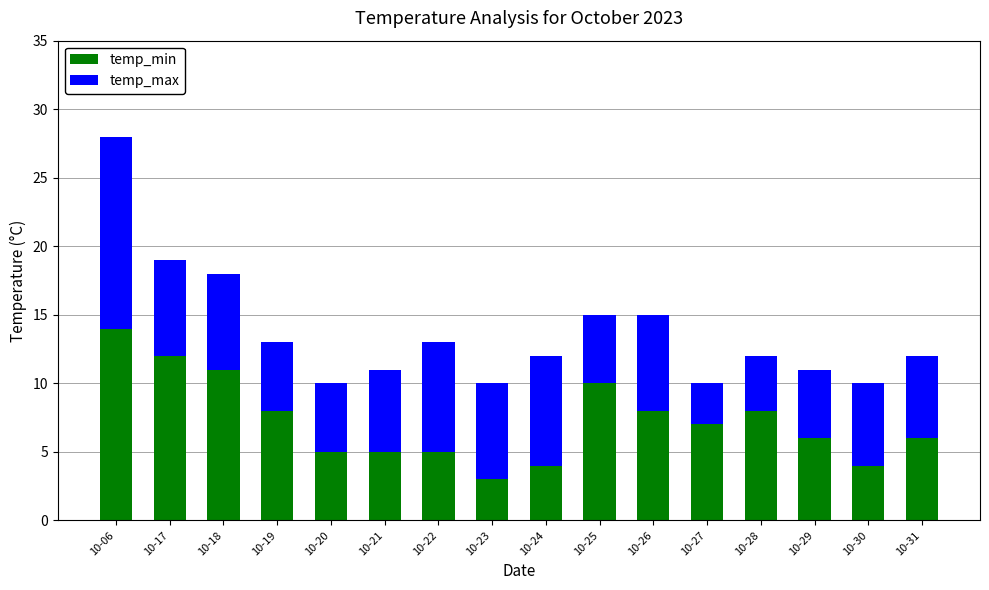

What is the total value across all series at 10-18?

18